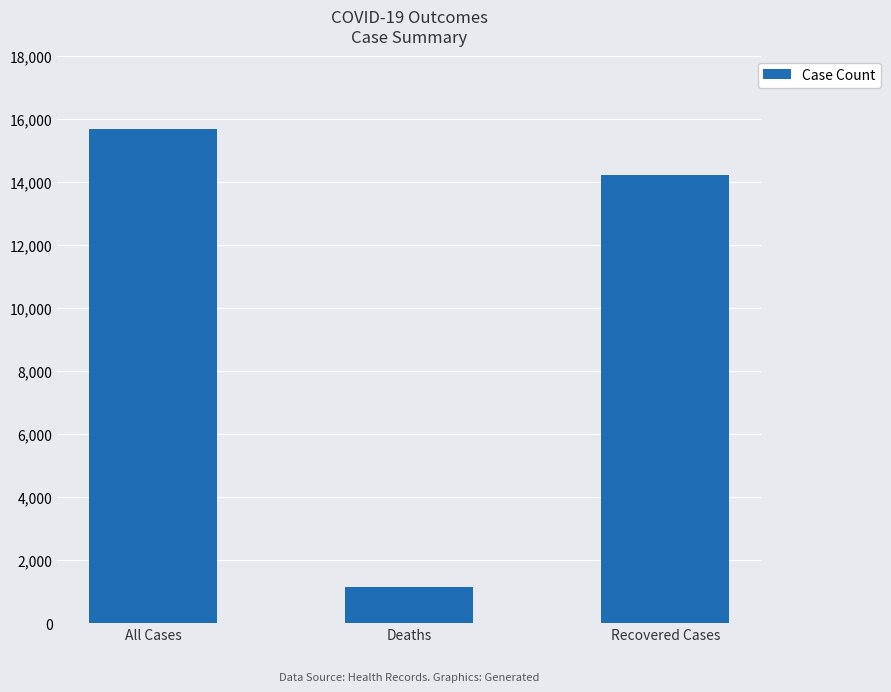

What is the sum of the values at Deaths and All Cases?

16832